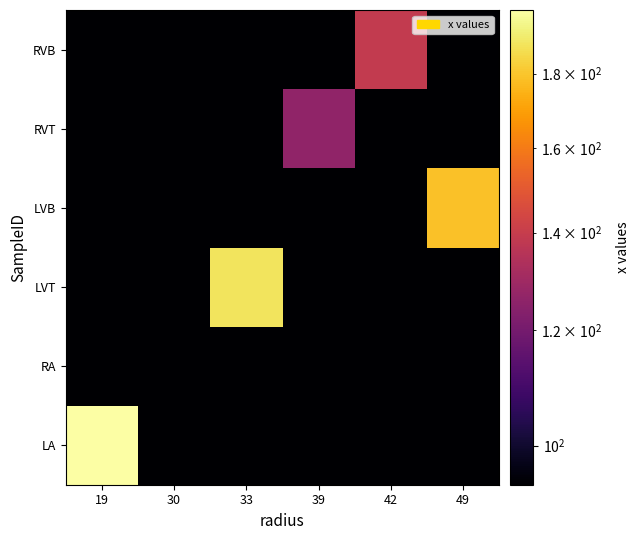

At how many categories does at least one series exceed 136?

4